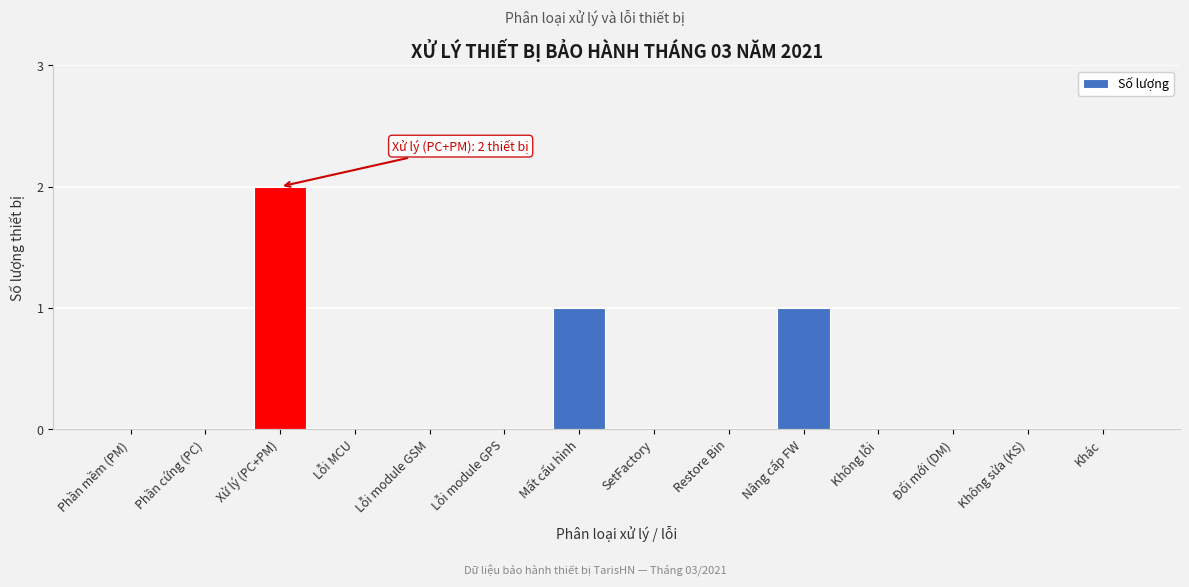

Reading right to left, extract all data points from this chart.

Khác=0	Không sửa (KS)=0	Đổi mới (DM)=0	Không lỗi=0	Nâng cấp FW=1	Restore Bin=0	SetFactory=0	Mất cấu hình=1	Lỗi module GPS=0	Lỗi module GSM=0	Lỗi MCU=0	Xử lý (PC+PM)=2	Phần cứng (PC)=0	Phần mềm (PM)=0